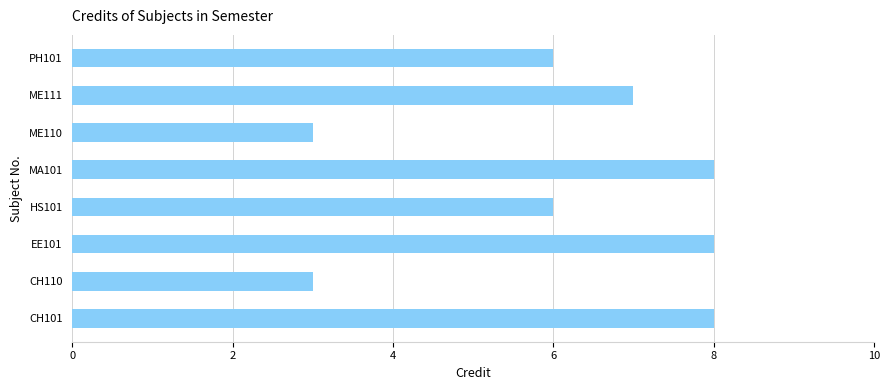

What is the average value?

6